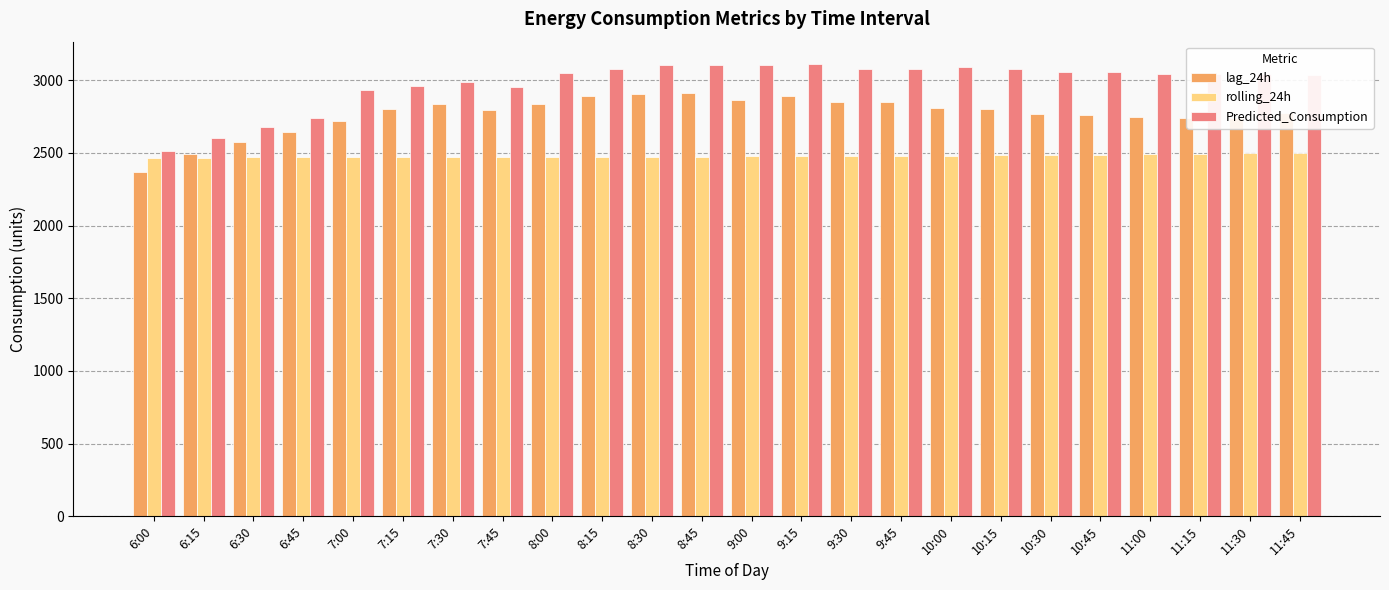

What are all the series names shown in the legend?

lag_24h, rolling_24h, Predicted_Consumption